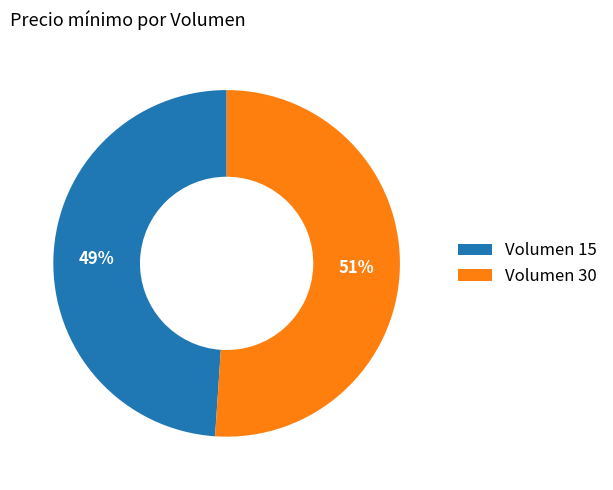

To the nearest percent, what portion does Volumen 15 represent?

49%